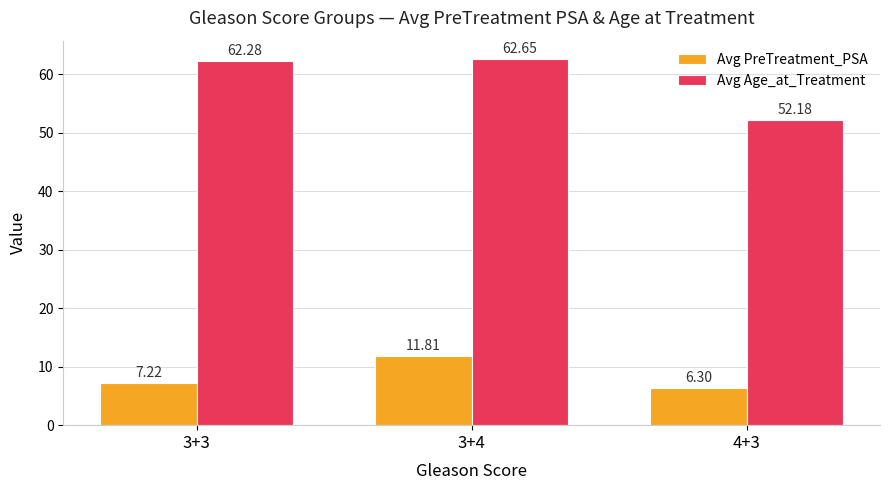

How many data points in Avg Age_at_Treatment are less than 62?

1